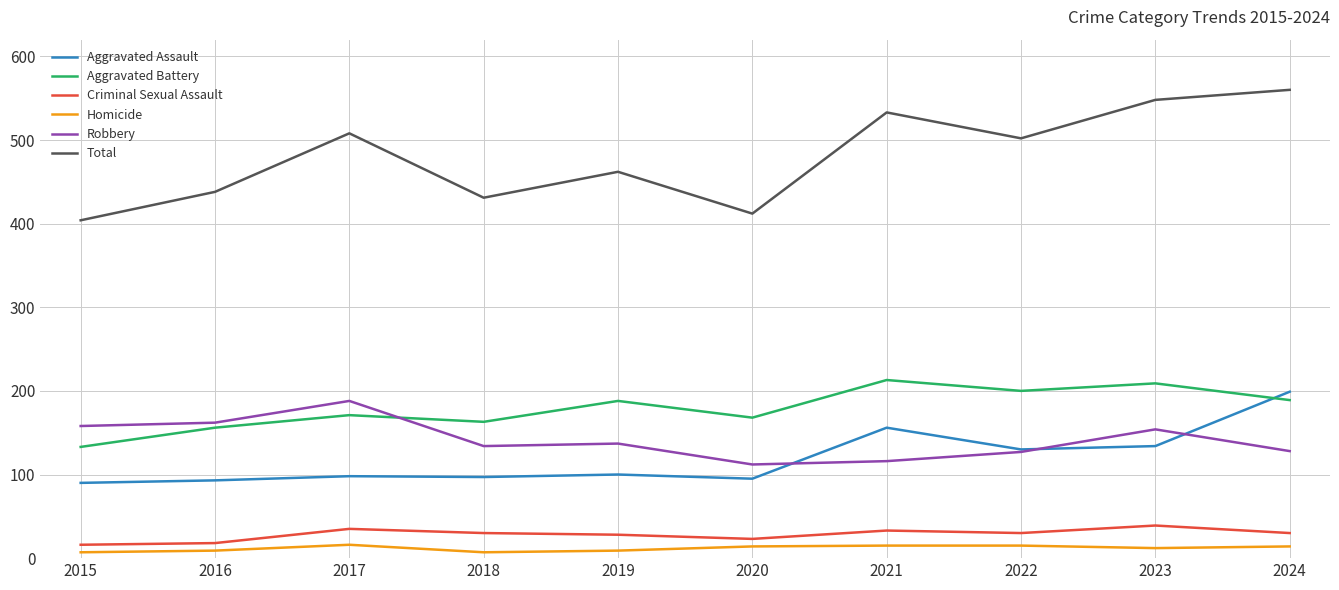

Which series has the largest total across all categories?

Total